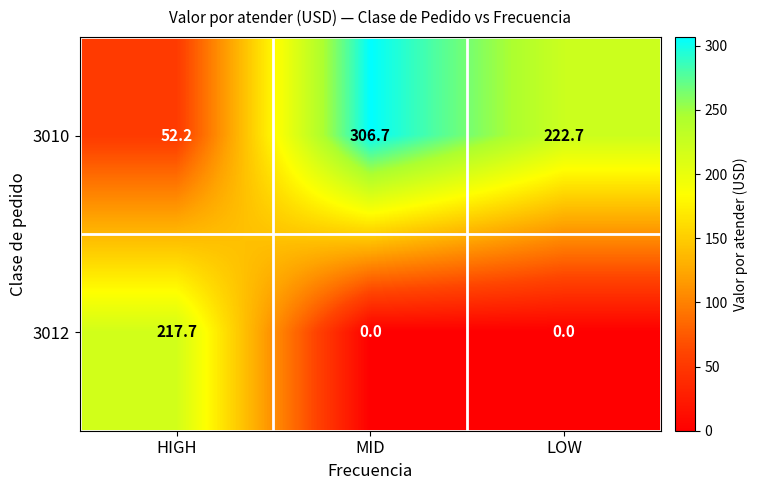

The 3010 series shows 52.2 at HIGH. True or false?

True